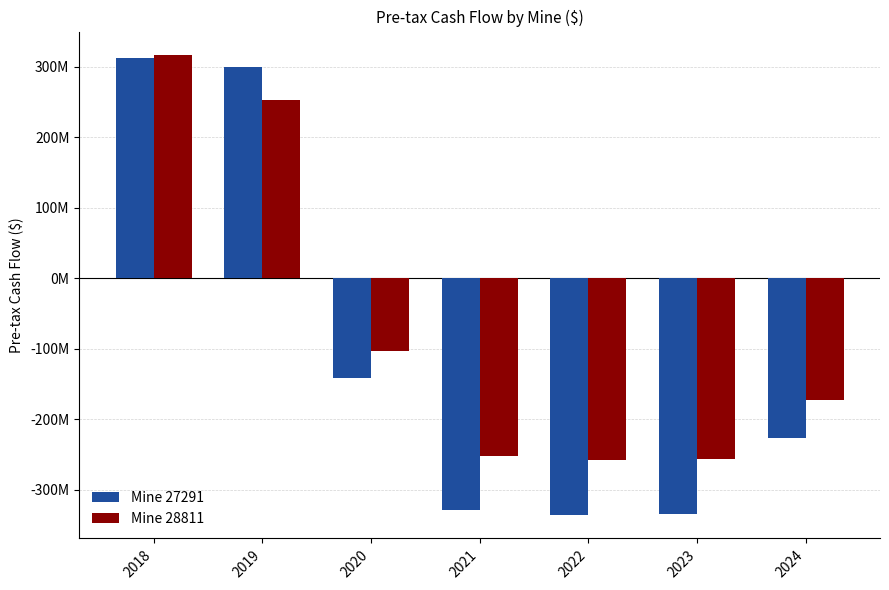

Rank the series at 2020 from lowest to highest value.

Mine 27291, Mine 28811